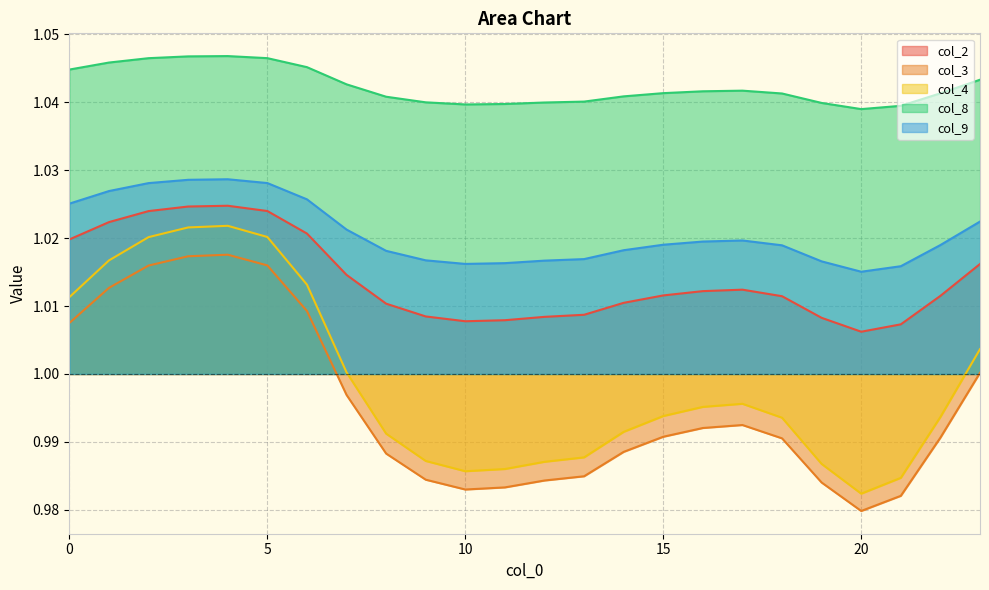

True or false: col_9 and col_8 intersect in this chart.

False